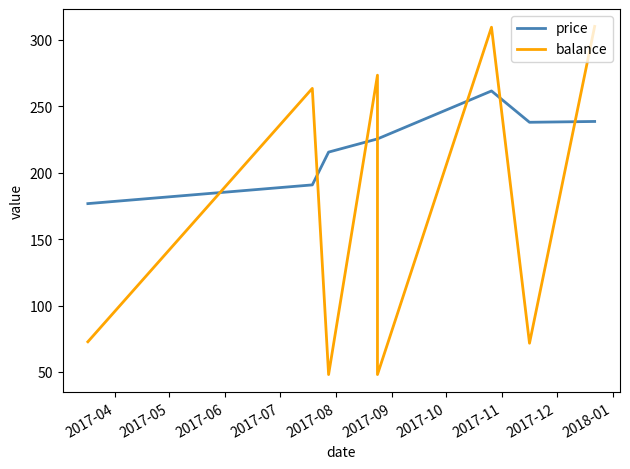

What is the average value of the price series?

221.5